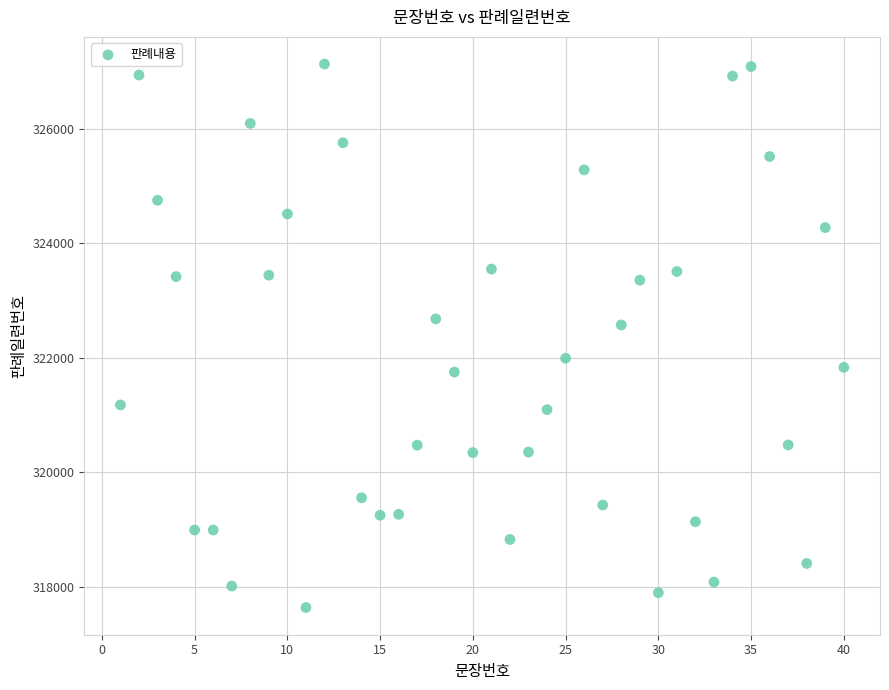

What is the range of Y values (max minus min)?

9493.3